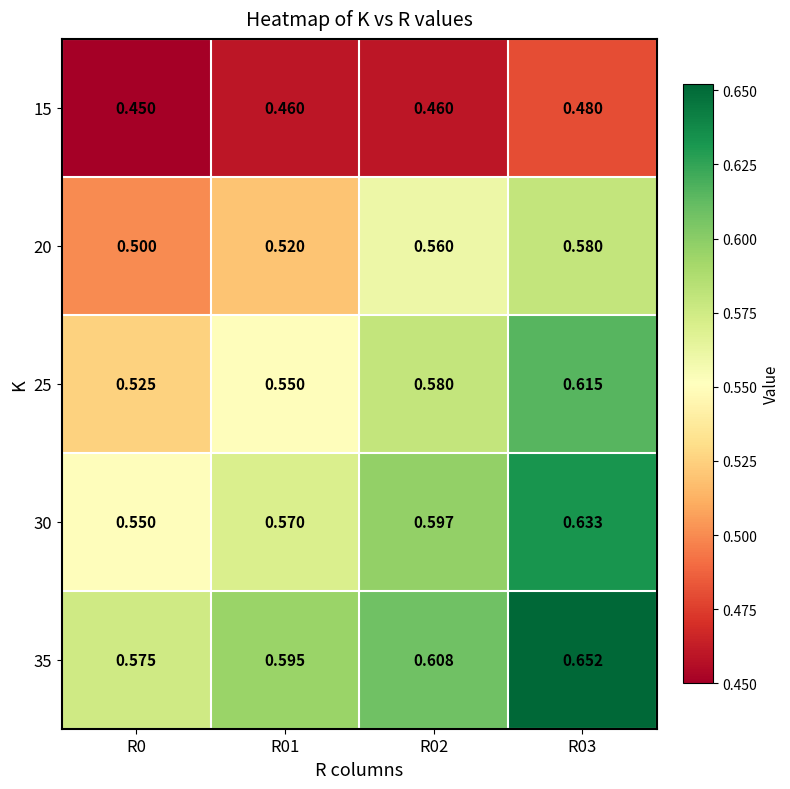

What is the smallest value displayed?

0.5